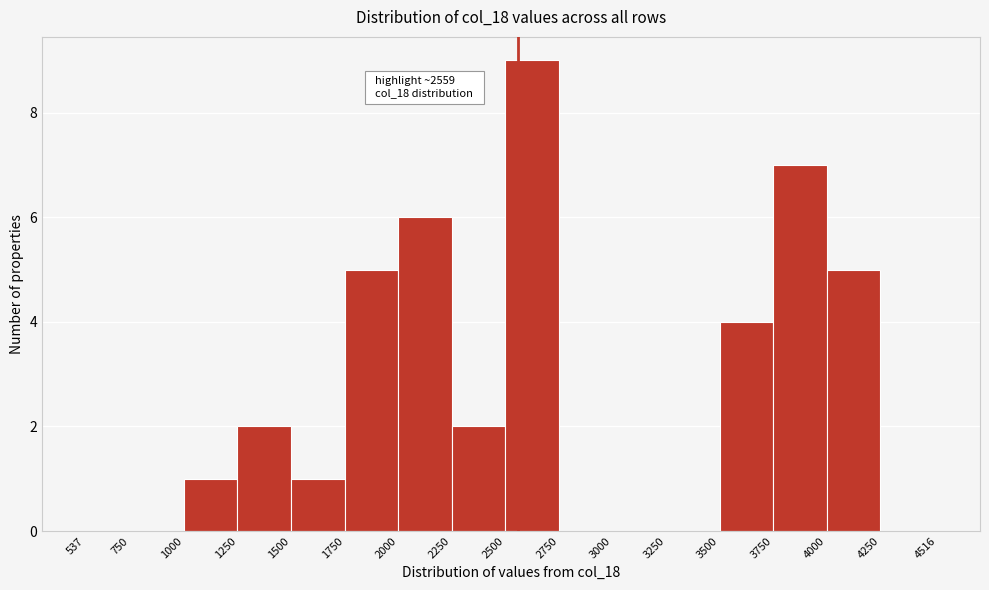

Which range on the x-axis has the tallest bar?

2500 to 2750